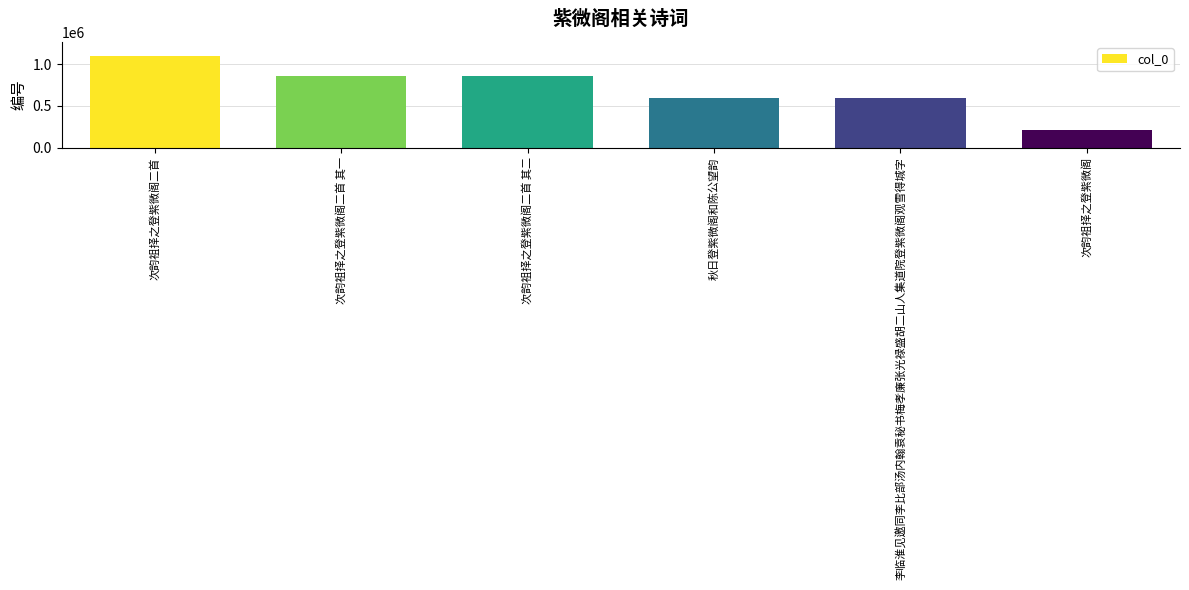

Count the number of categories in the chart.

6